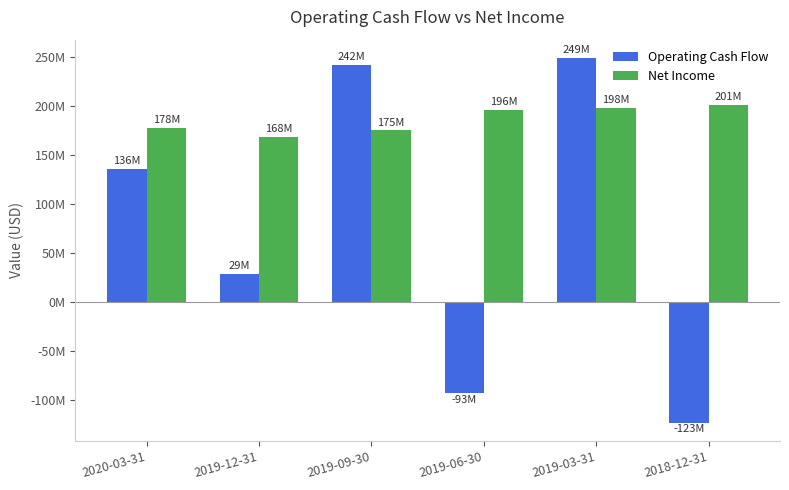

Which series has the largest total across all categories?

Net Income